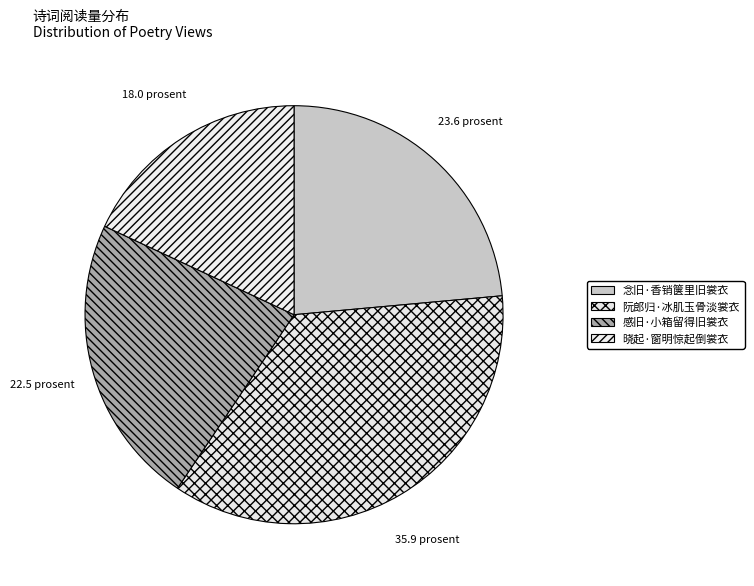

How many segments does this pie chart have?

4